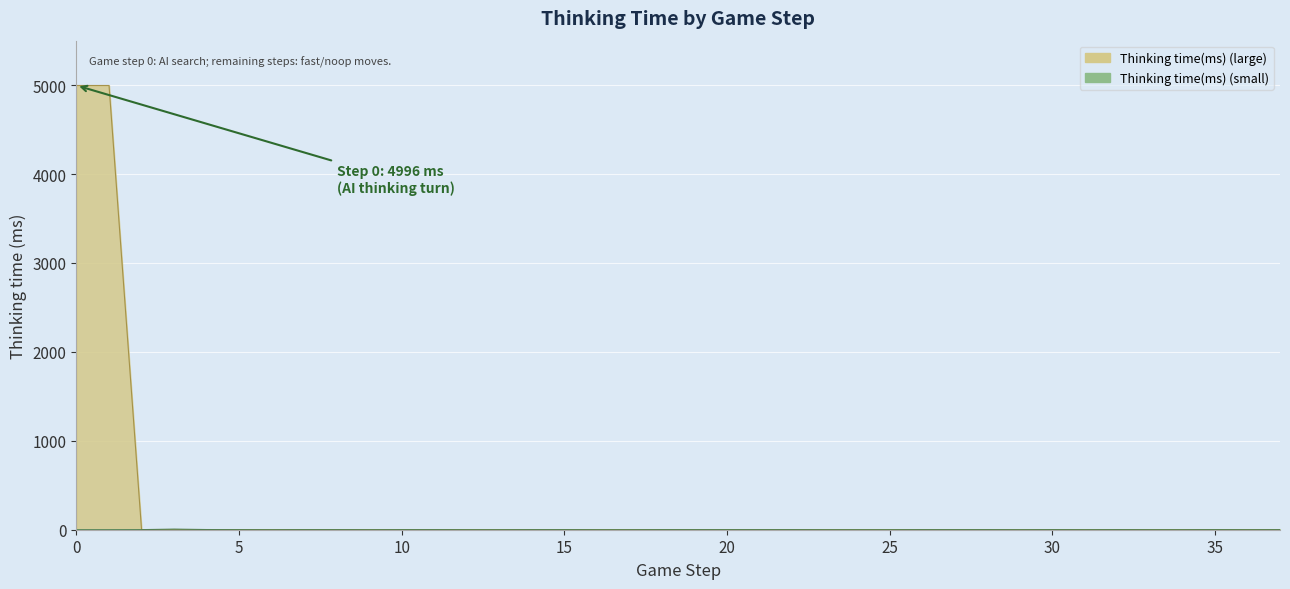

How many categories are shown in the chart?

38